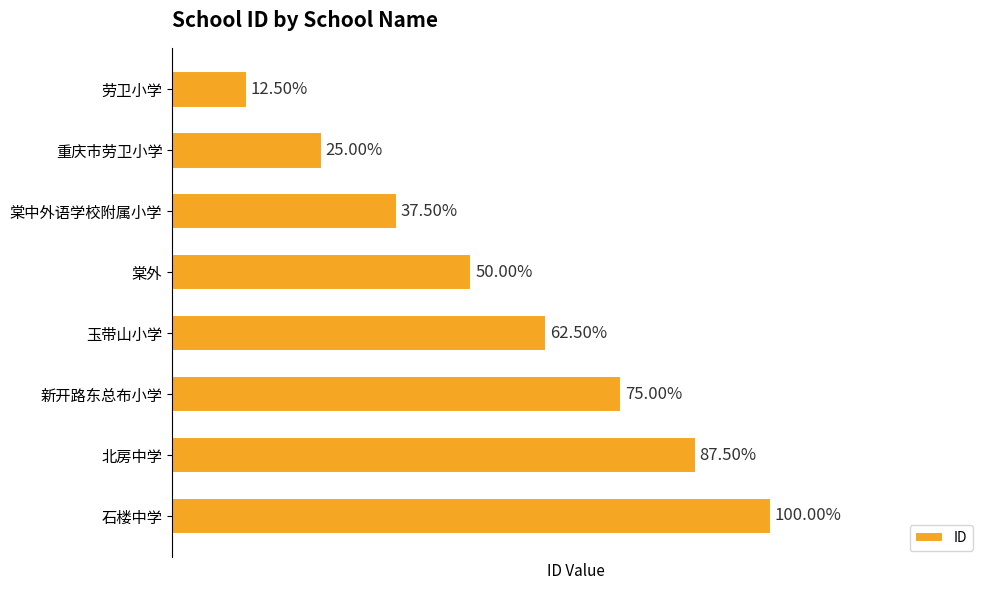

What is the sum of all values?

36